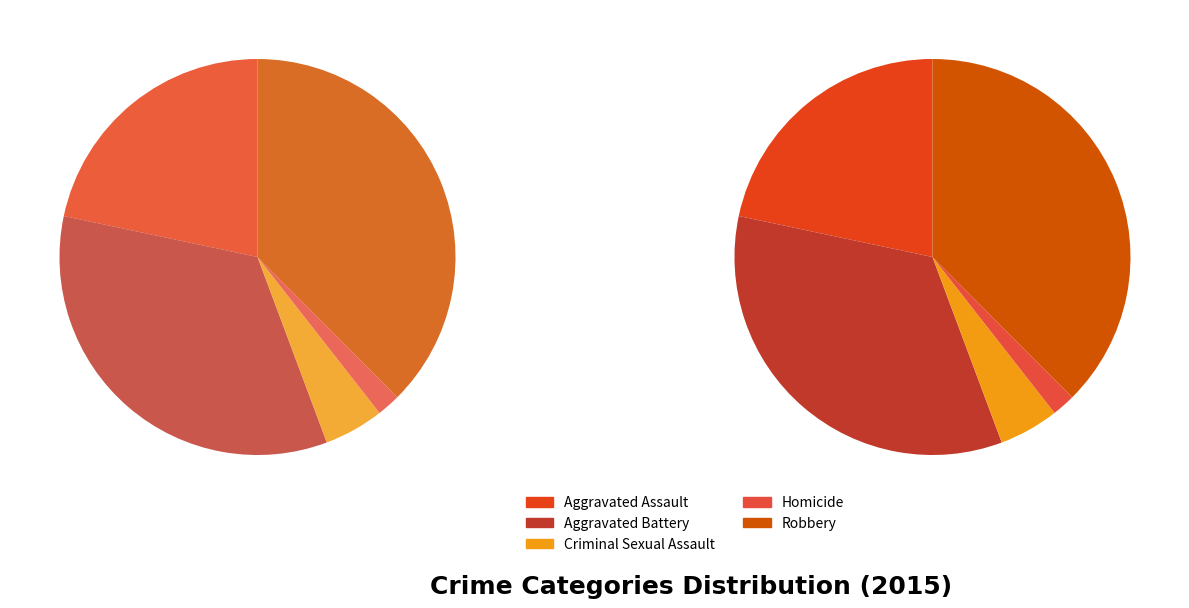

What is the ratio of the value at Homicide to the value at Aggravated Assault?

0.1